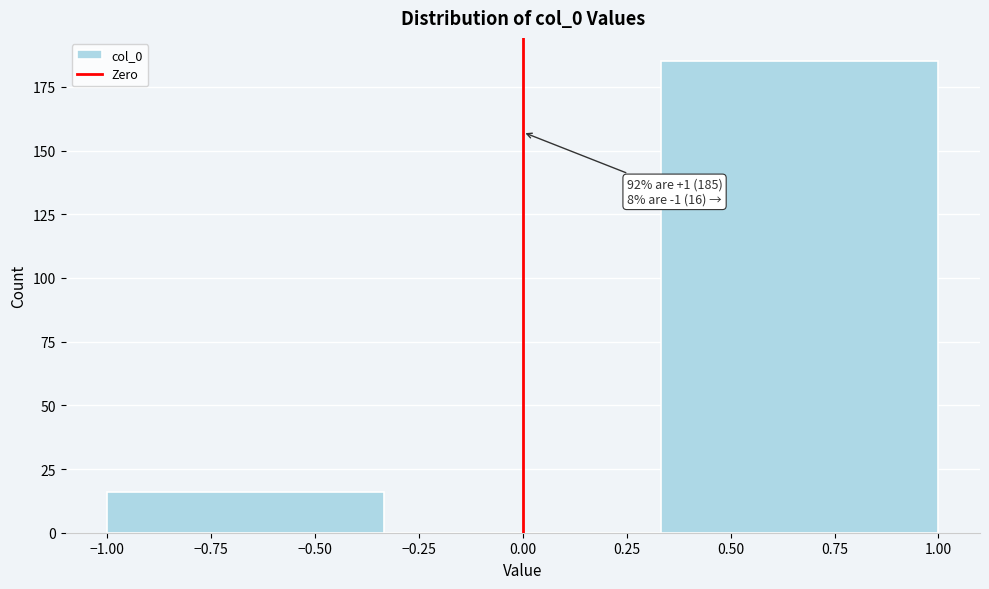

Over which range of the x-axis is the bar tallest?

0.35 to 1.00